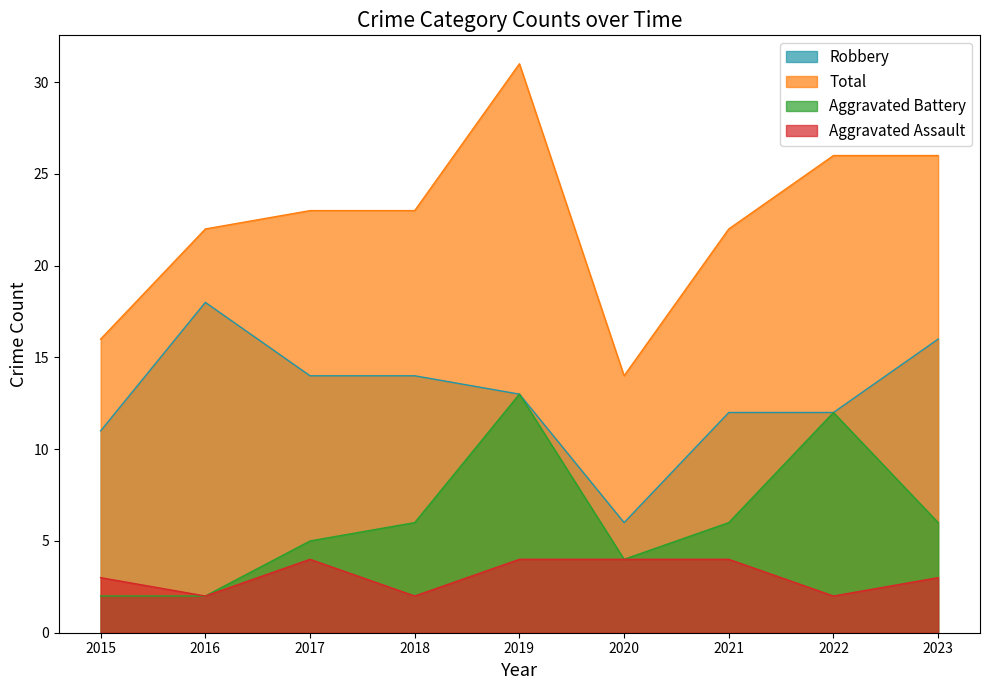

True or false: Aggravated Battery and Aggravated Assault cross at least once.

False